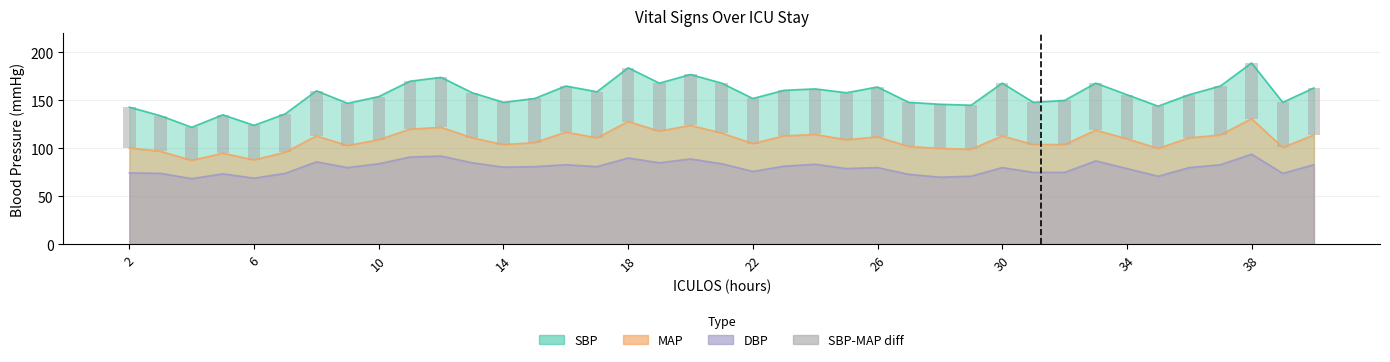

The value at 29 is 76.3. True or false?

False